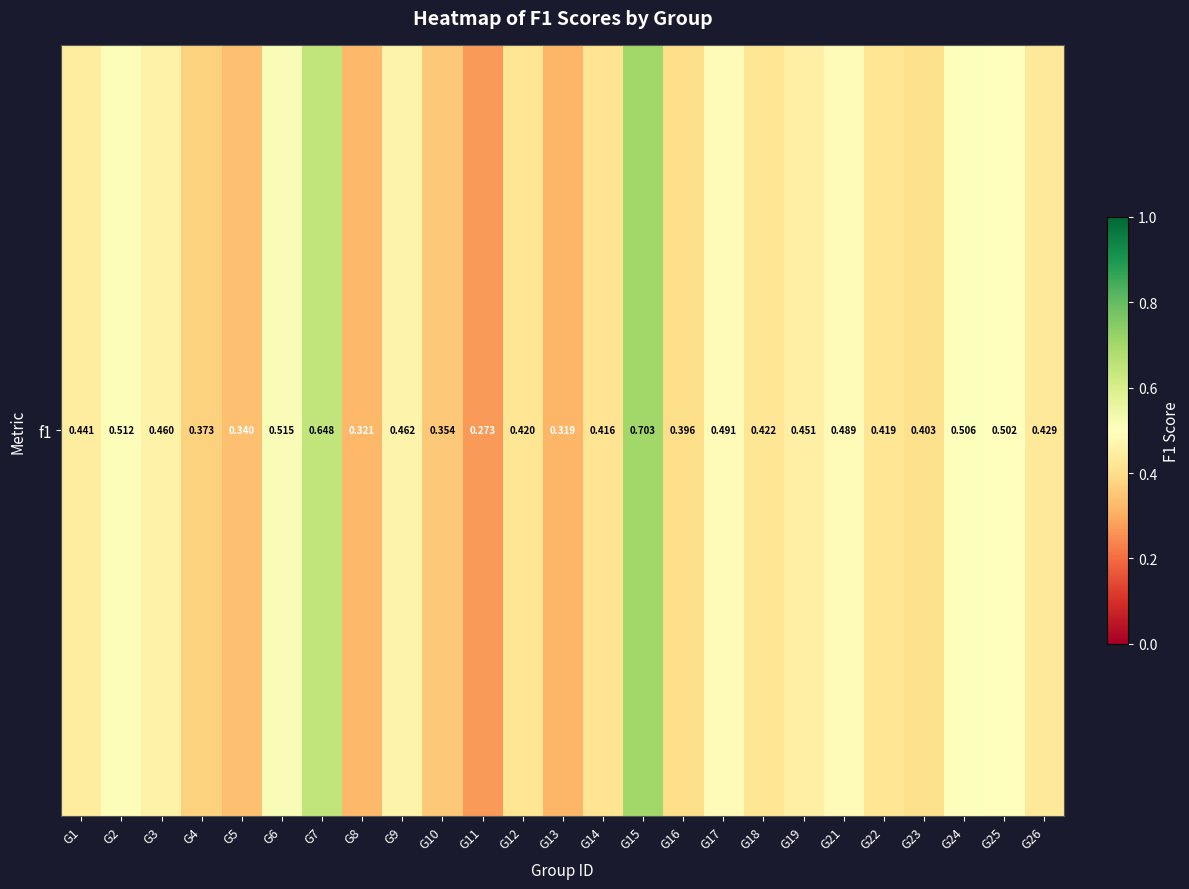

How many values are between 0 and 1?

25